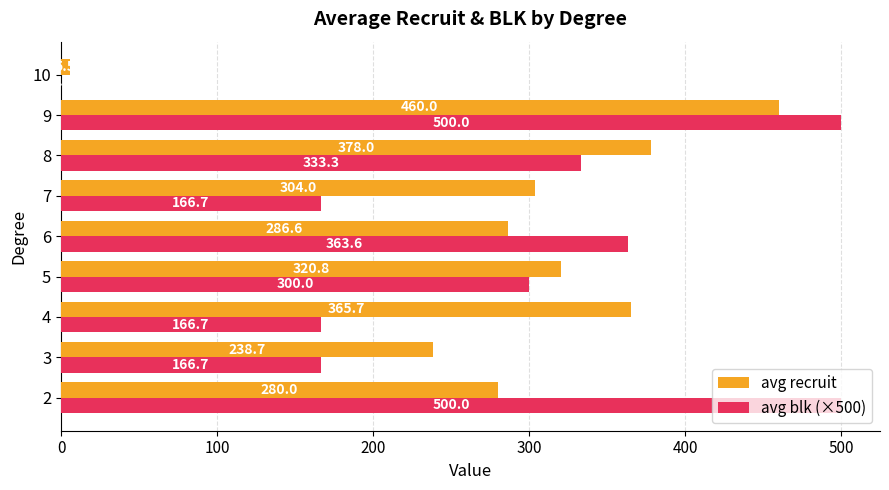

What is the highest value of the avg recruit series?

460.0